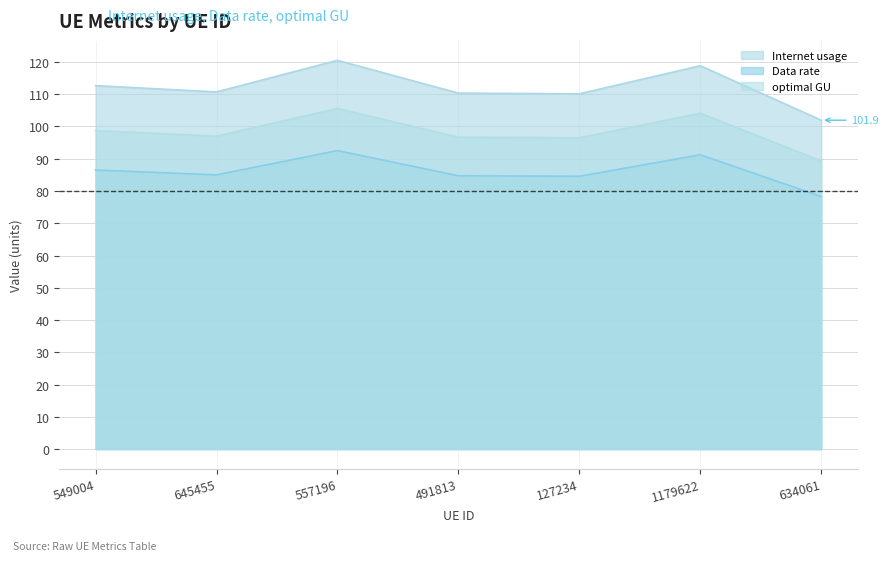

What value does the Internet usage series have at 645455?

110.7